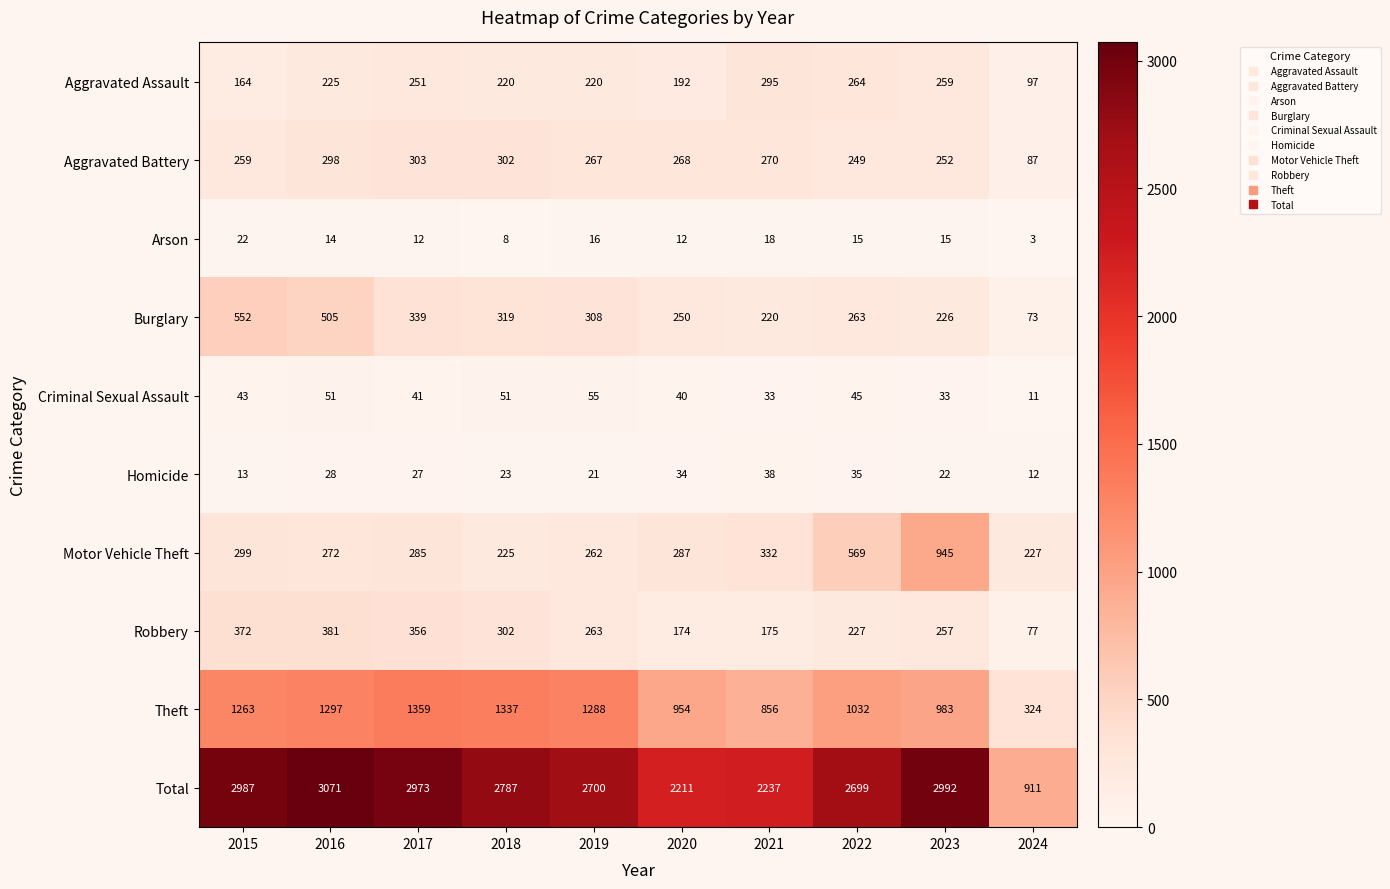

What is the difference between the second highest and second lowest values in the Theft series?

481